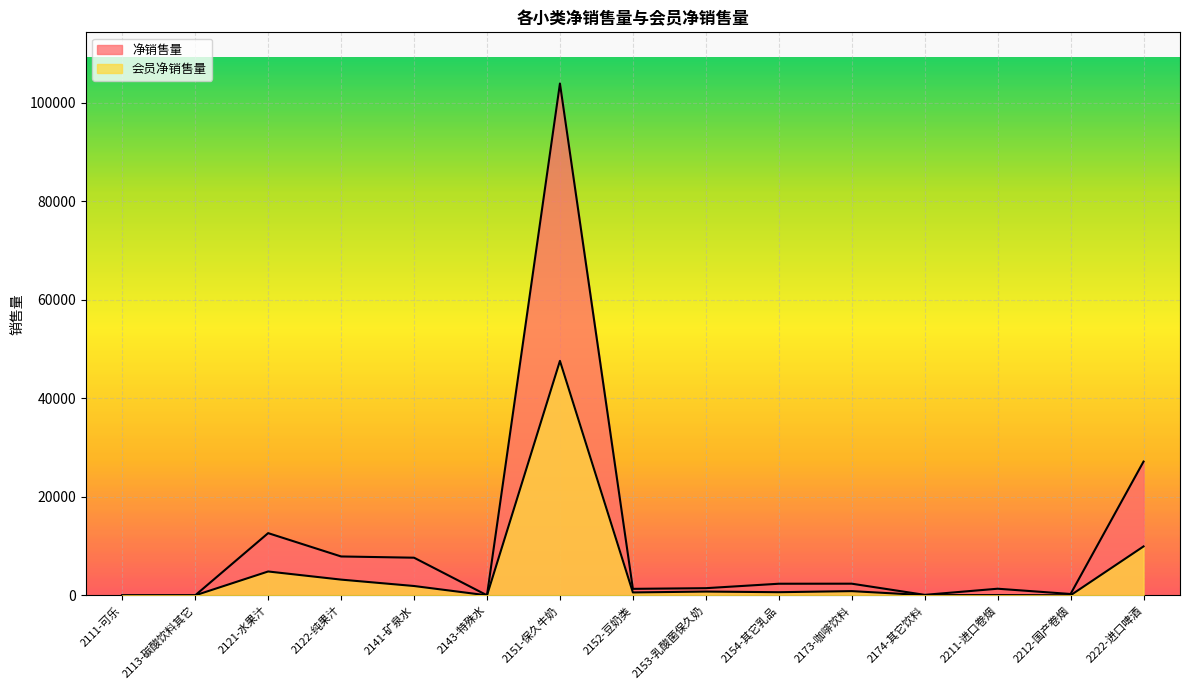

In 净销售量, how many points are lower than both neighbors (excluding endpoints)?

4